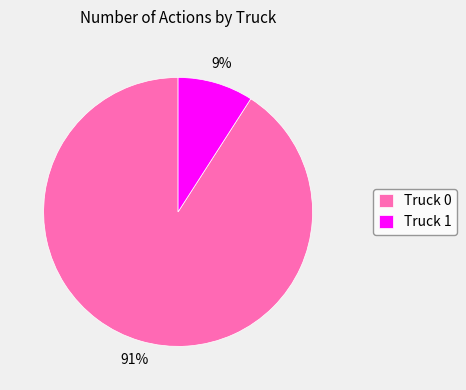

Is the sum of Truck 0 and Truck 1 greater than half?

Yes